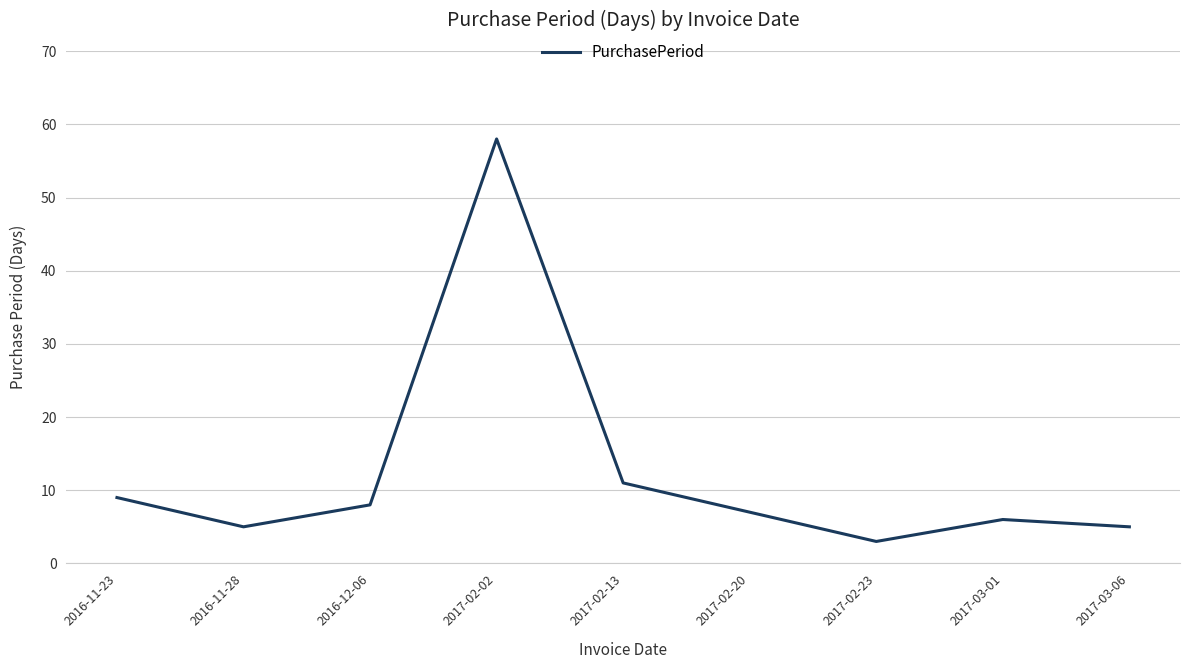

What is the difference between the maximum and minimum values?

55